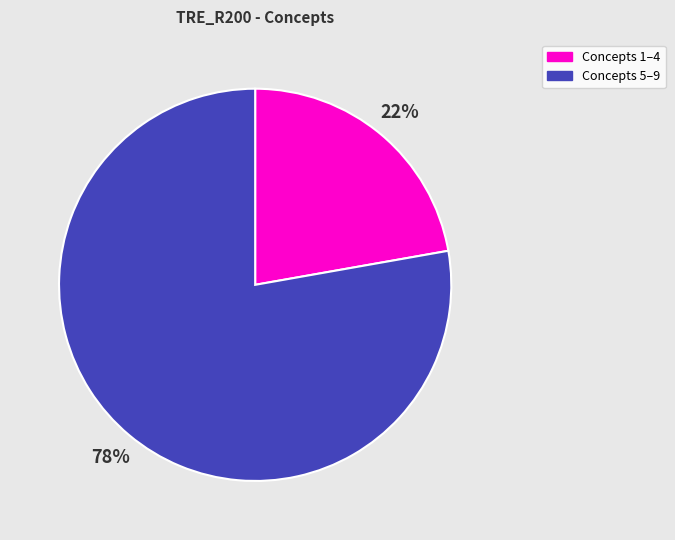

How many slices are in this pie chart?

2